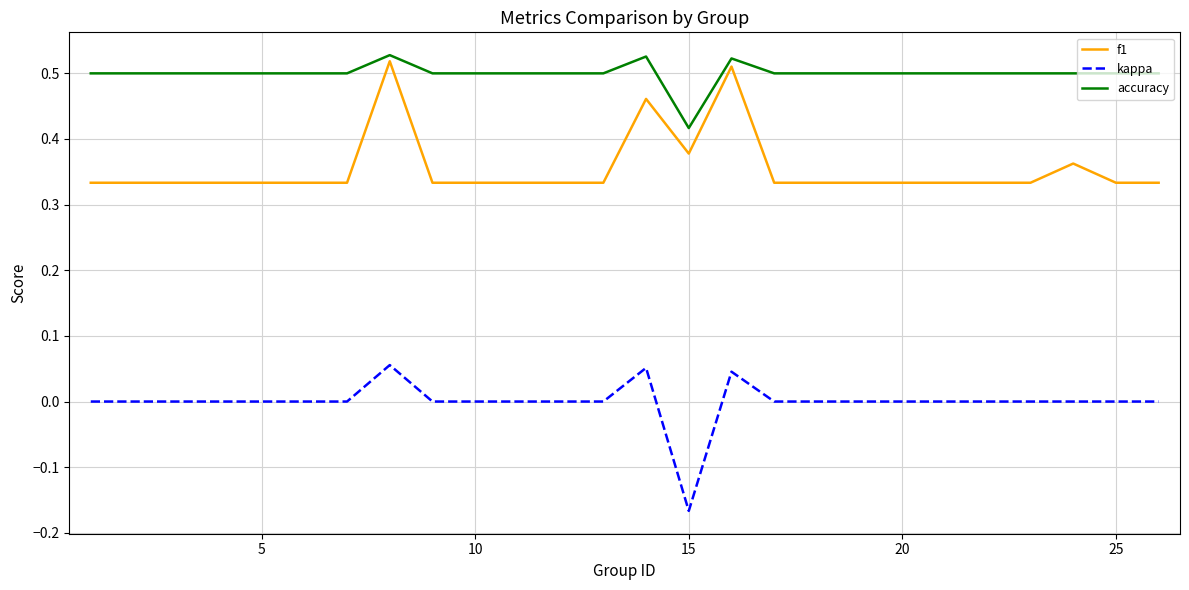

Rank the series by their average value, from highest to lowest.

accuracy, f1, kappa